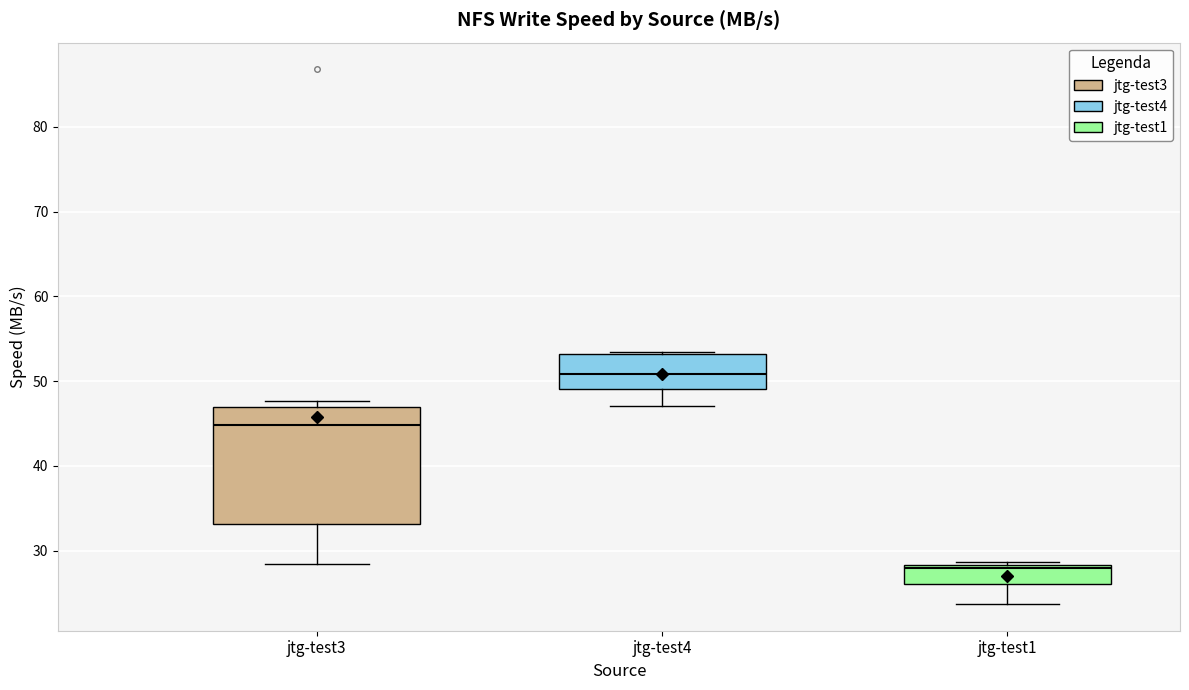

Reading left to right, read every box against the y-axis: the position of its median line, the range the box covers, and the ends of its whiskers. The values are not printed on the chart, so give them approximately, as read against the axis.

jtg-test3: median 45, box 33 to 47, whiskers 28 to 48
jtg-test4: median 51, box 49 to 53, whiskers 47 to 54
jtg-test1: median 28 (just below the box's upper edge), box 26 to 28, whiskers 24 to 29